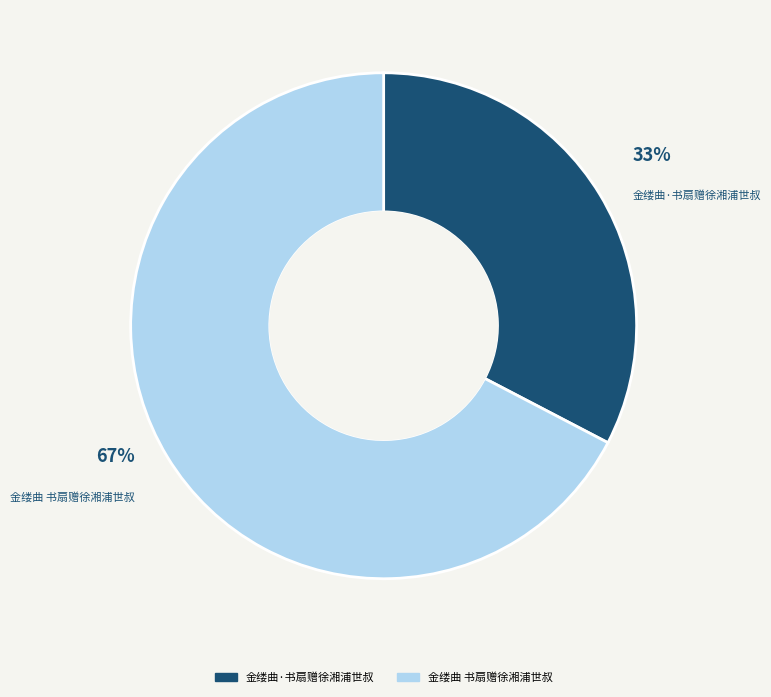

True or false: 金缕曲 书扇赠徐湘浦世叔 accounts for 67% of the total.

True